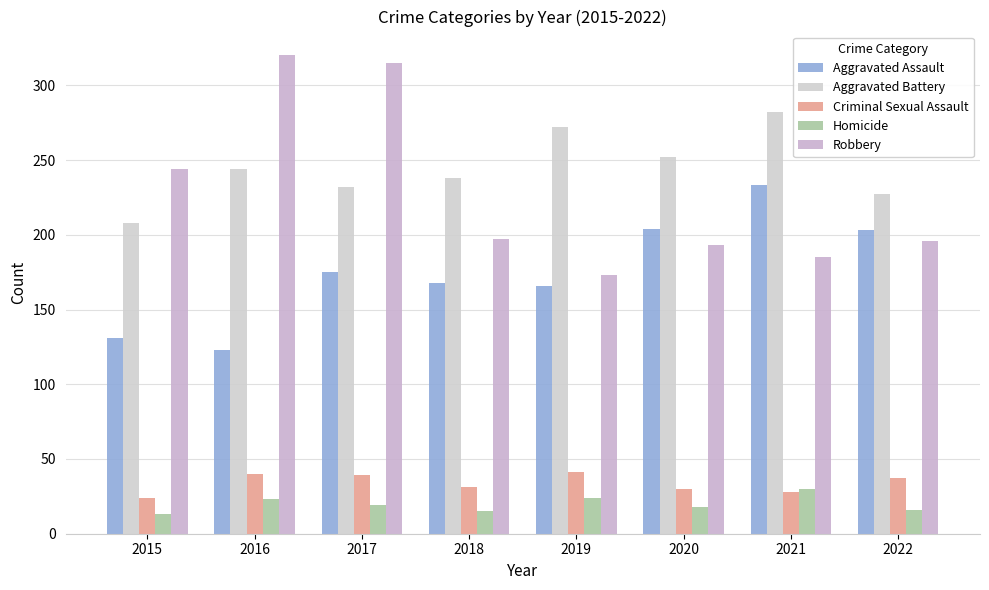

How many series are shown in this chart?

5